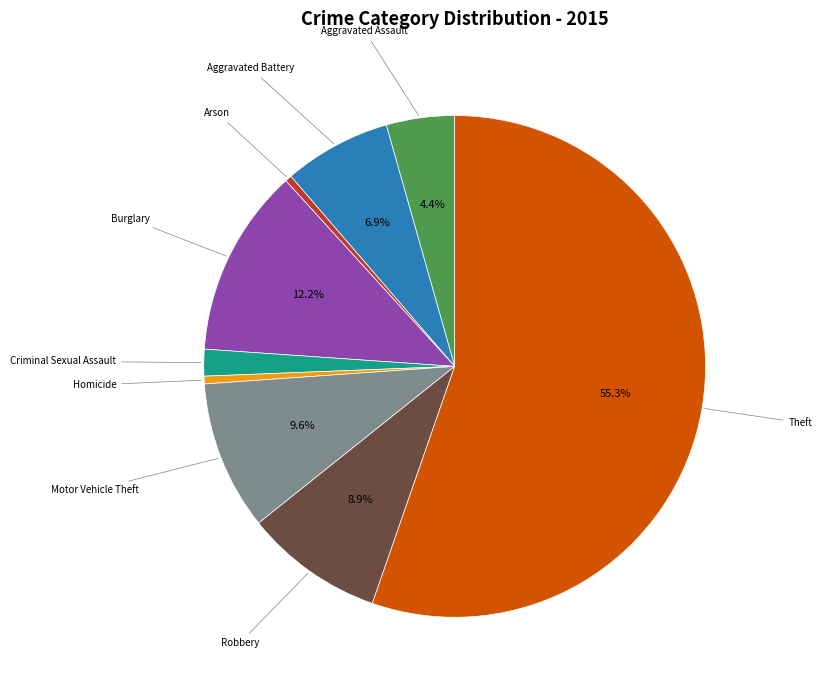

Does any single category account for the majority?

Yes